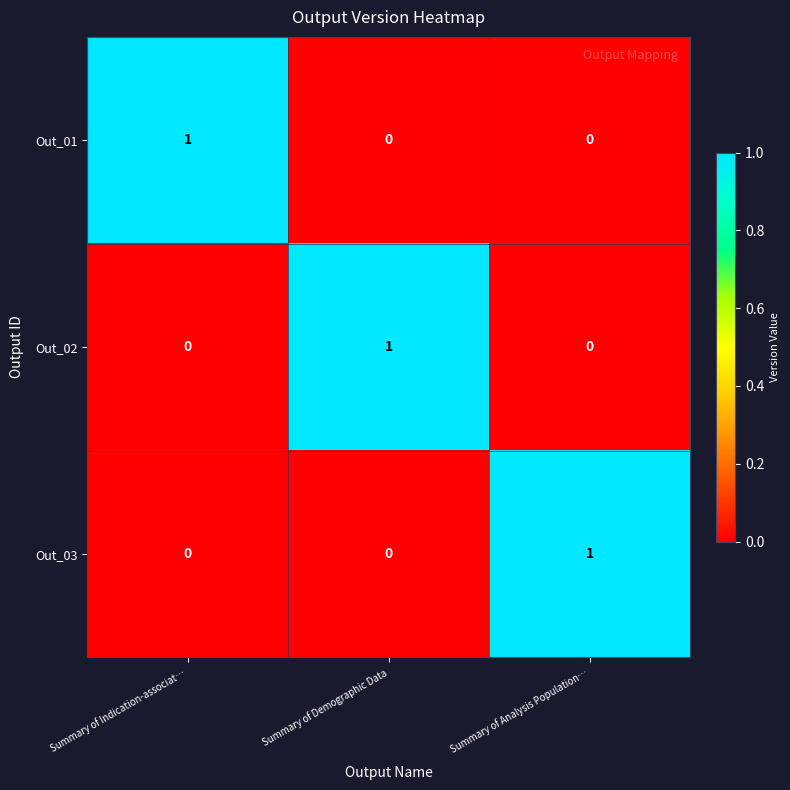

Which category has the highest value in the Out_03 series?

Summary of Analysis Population…